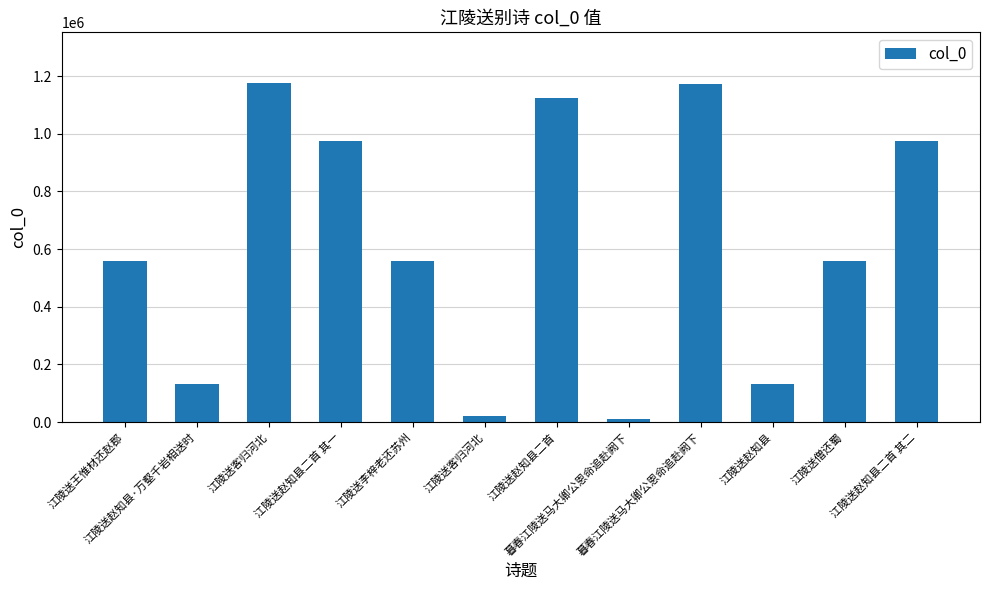

Rank the categories by value from lowest to highest.

暮春江陵送马大卿公恩命追赴阙下, 江陵送客归河北, 江陵送赵知县, 江陵送赵知县·万壑千岩相送时, 江陵送僧还蜀, 江陵送李梓老还苏州, 江陵送王惟材还赵郡, 江陵送赵知县二首 其二, 江陵送赵知县二首 其一, 江陵送赵知县二首, 暮春江陵送马大卿公恩命追赴阙下, 江陵送客归河北